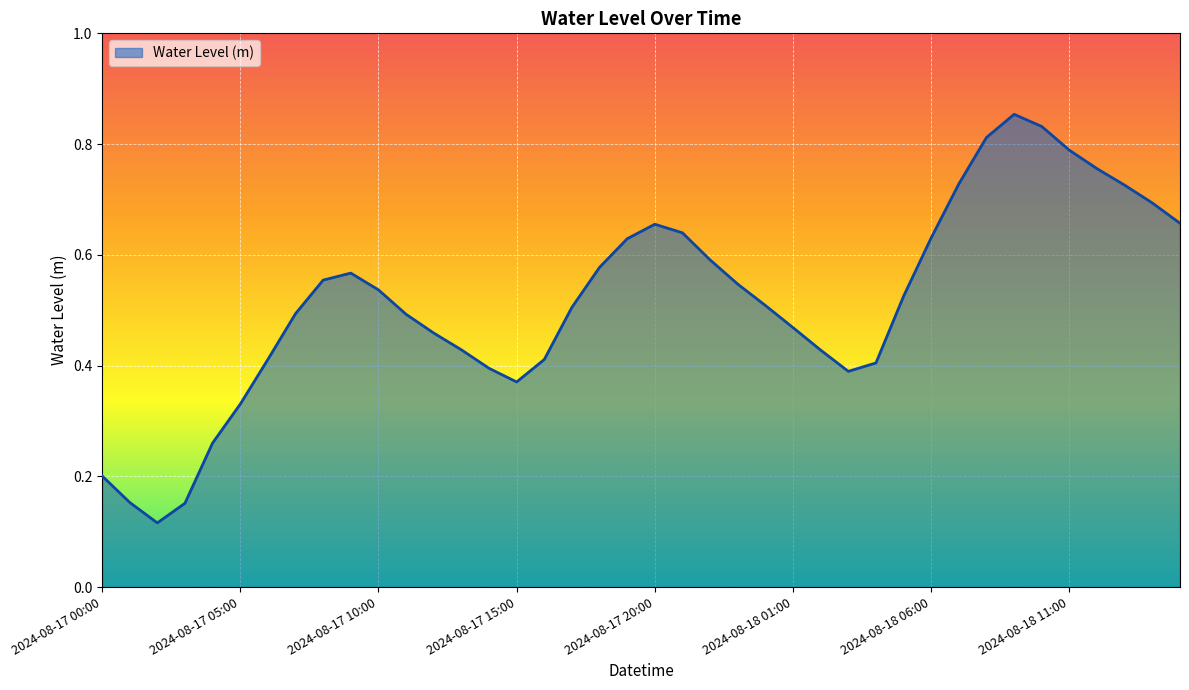

How many lines are shown in the chart?

1